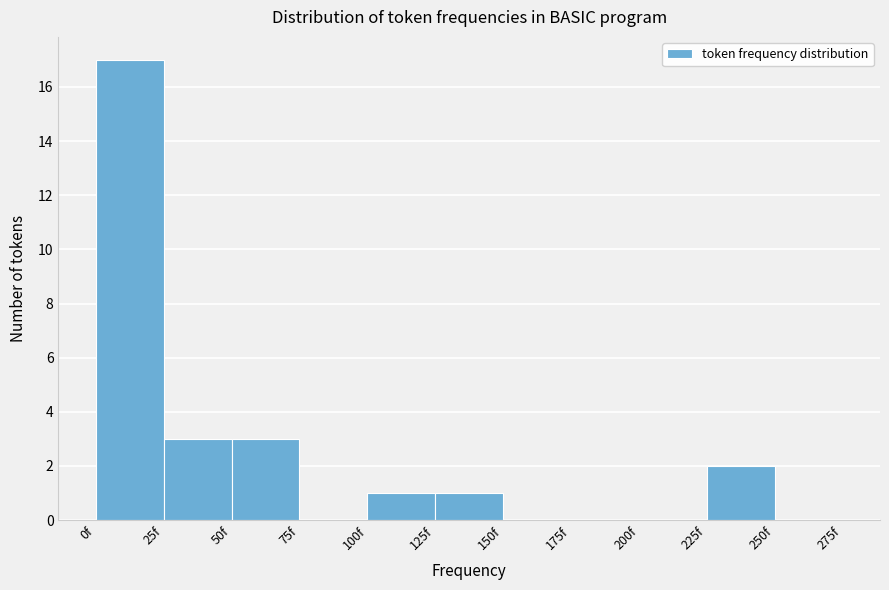

How tall is the bar that spans 0 to 25 on the x-axis? The values are not printed on the chart, so give them approximately, as read against the axis.

17